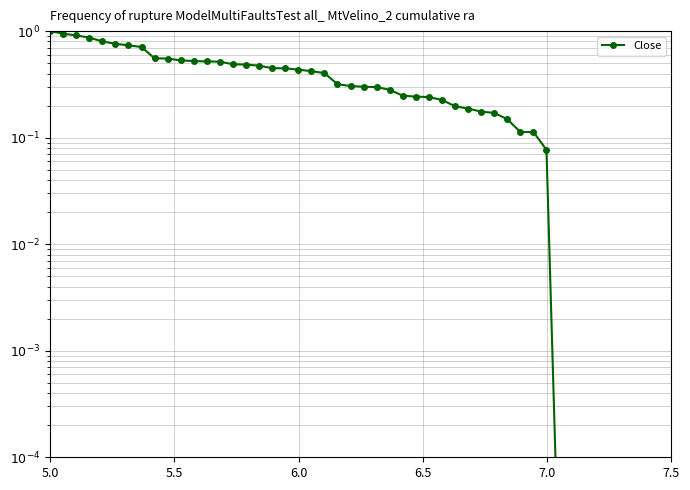

What is the average value?

0.4